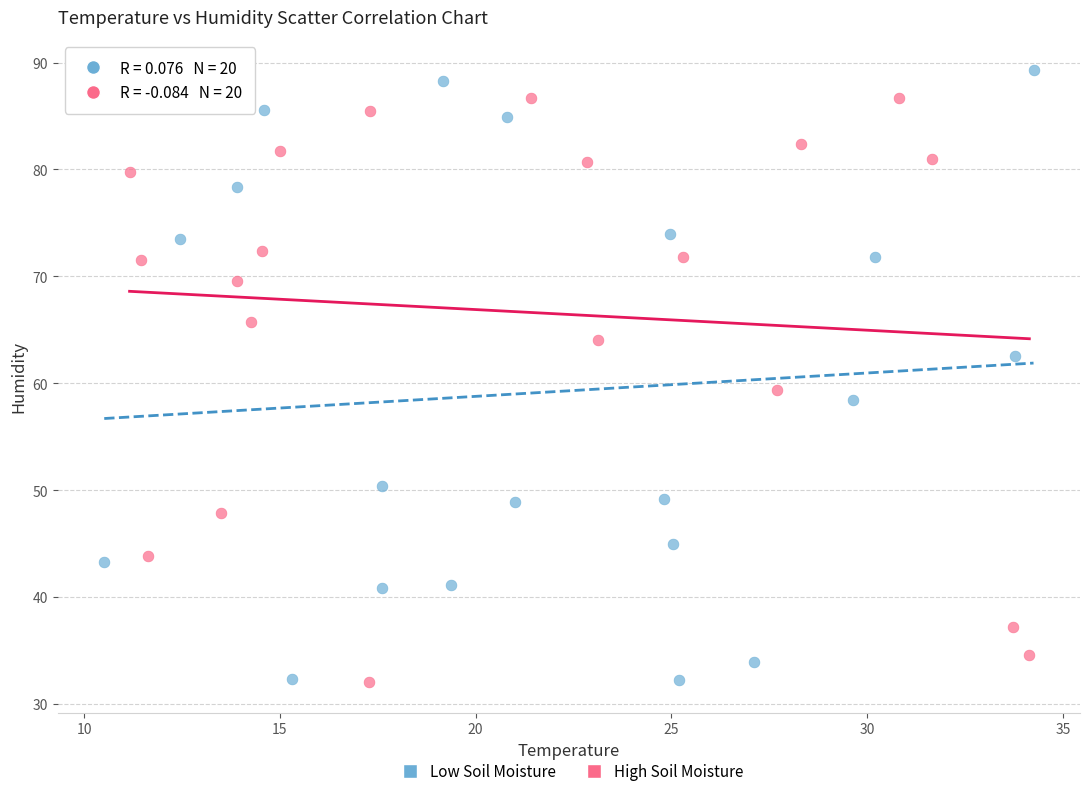

What are all the series names shown in the legend?

Low Soil Moisture, High Soil Moisture